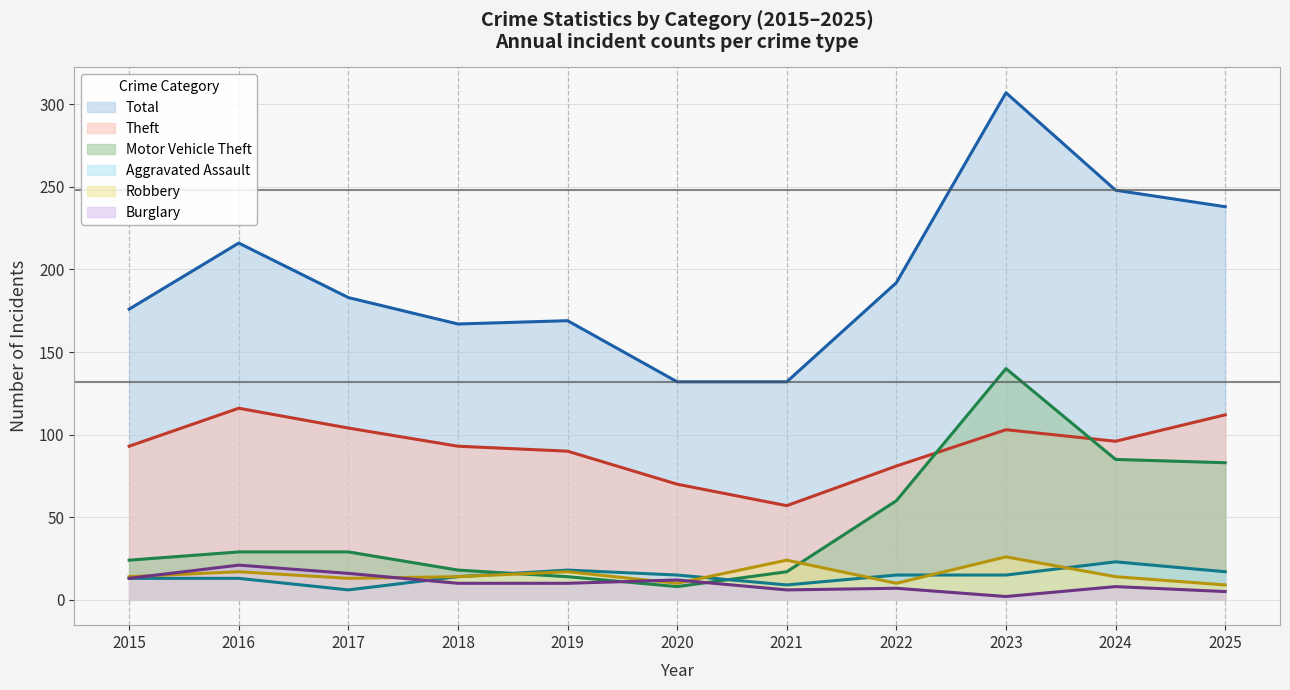

How many data points does each series have?

11